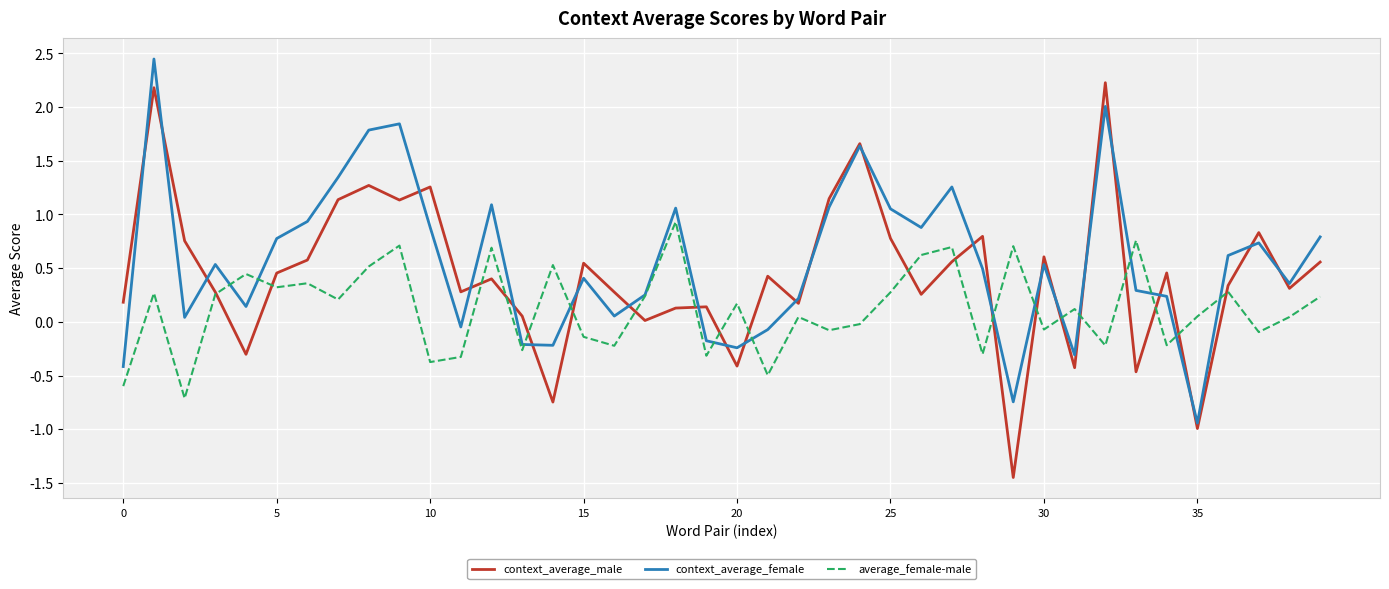

Which series has the widest spread of values?

context_average_male